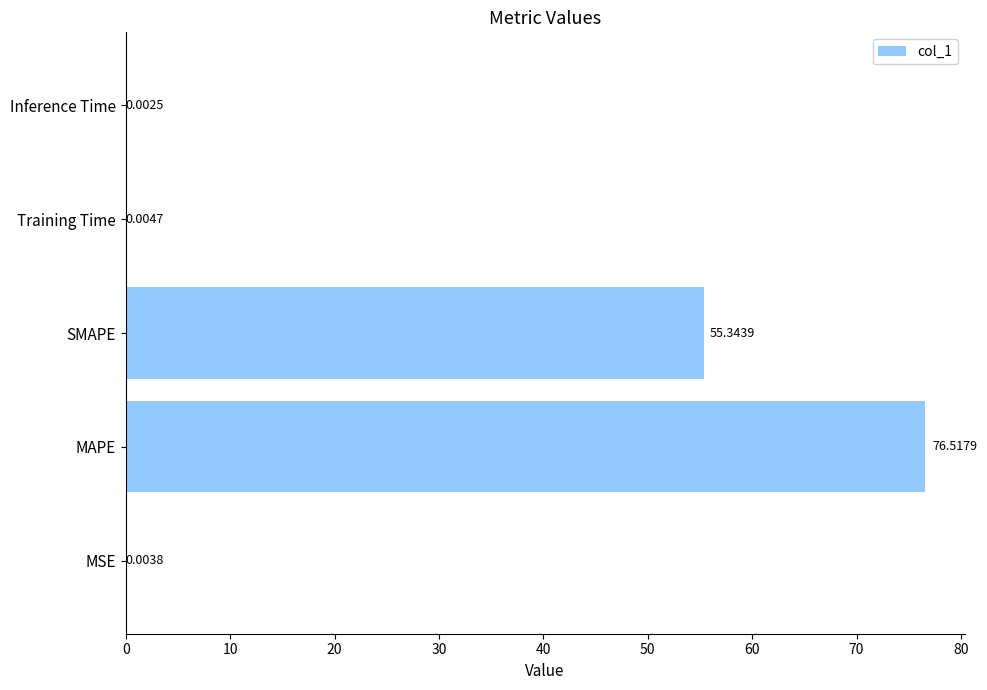

At which label is the value closest to 38?

SMAPE